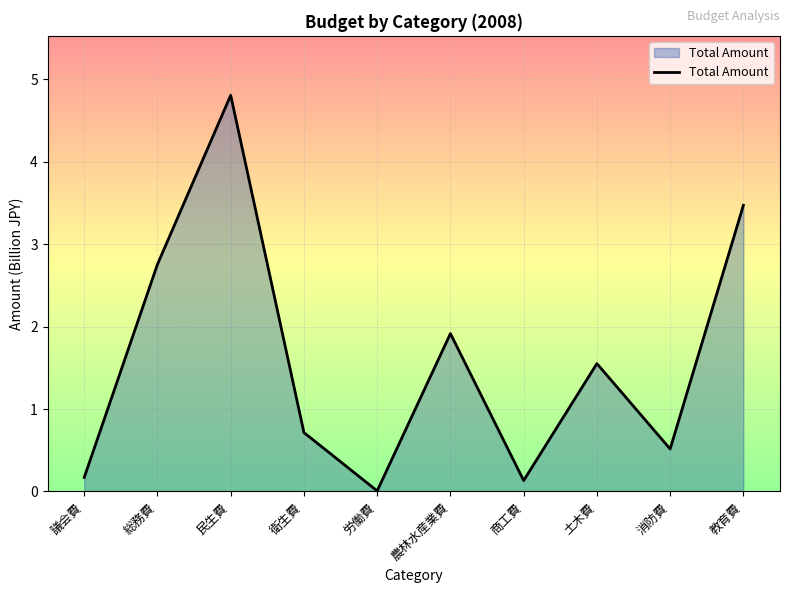

What is the greatest value displayed?

4.8